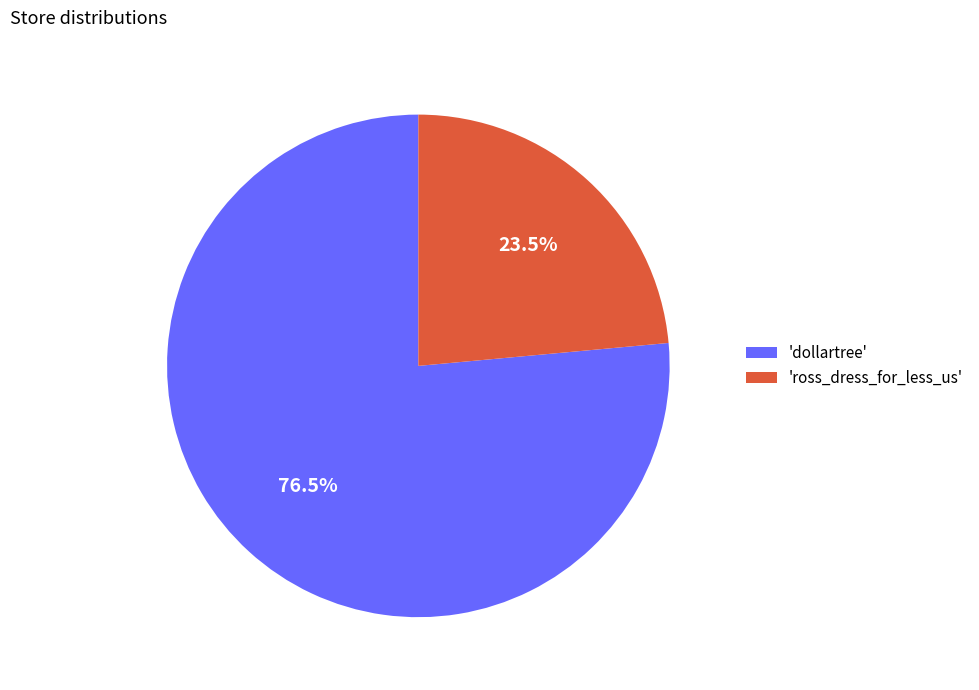

Between 'ross_dress_for_less_us' and 'dollartree', which is larger?

'dollartree'